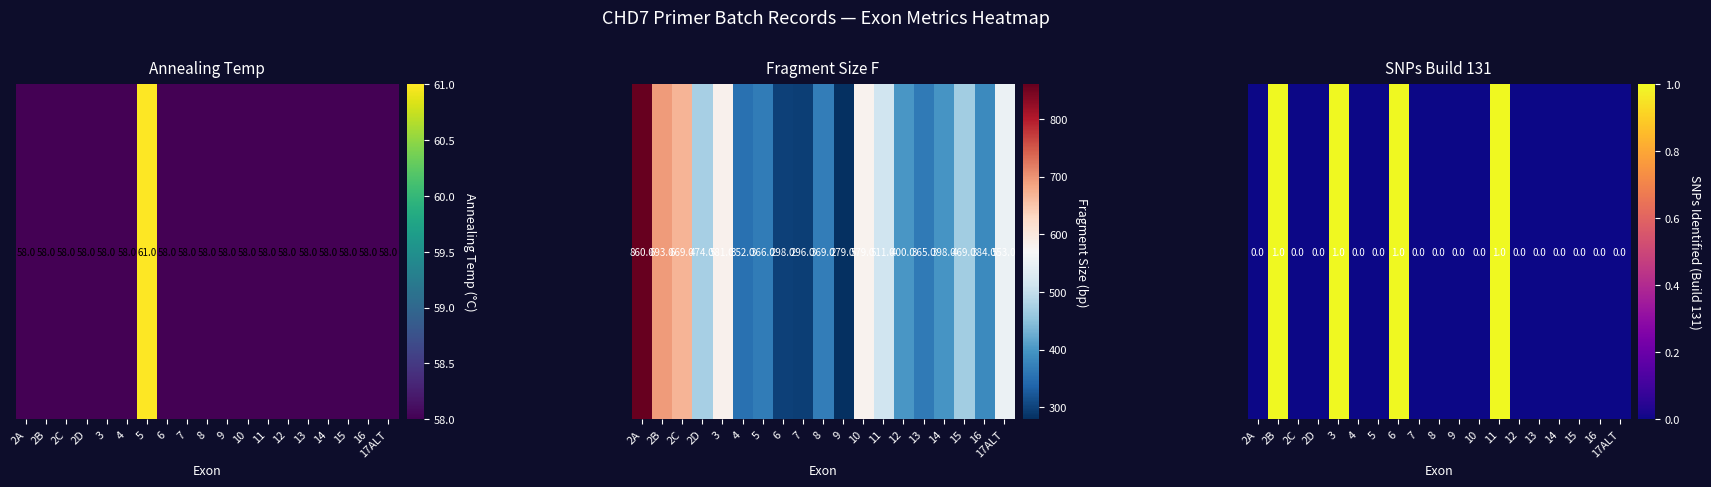

Reading right to left, list all the values displayed in this chart.

17ALT=0	16=0	15=0	14=0	13=0	12=0	11=1	10=0	9=0	8=0	7=0	6=1	5=0	4=0	3=1	2D=0	2C=0	2B=1	2A=0